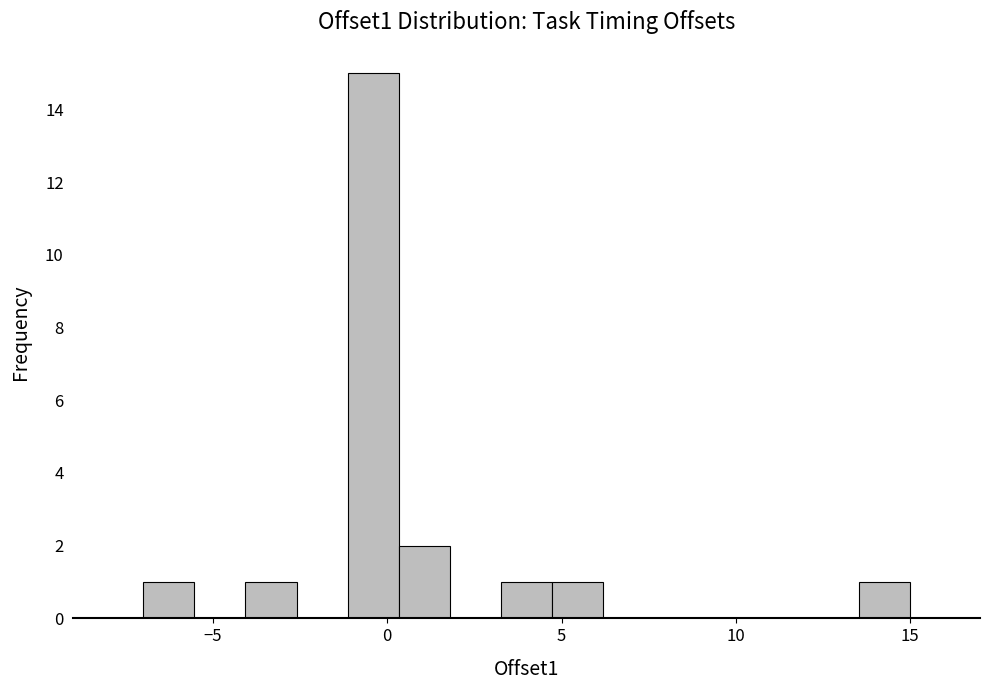

Around what value on the x-axis is the tallest bar? Give the approximate position of its centre, as read against the axis.

-0.5